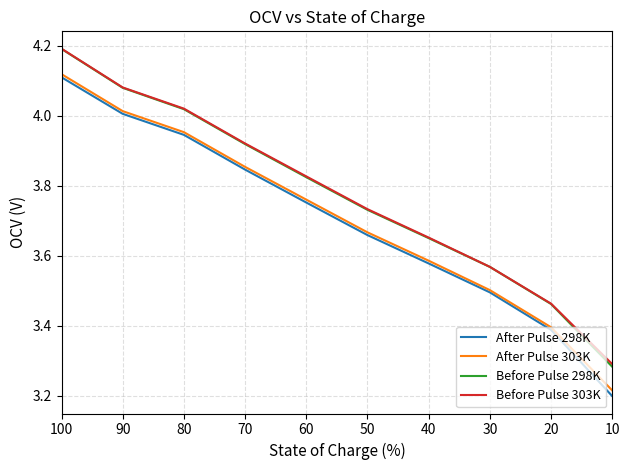

What are all the series names shown in the legend?

After Pulse 298K, After Pulse 303K, Before Pulse 298K, Before Pulse 303K